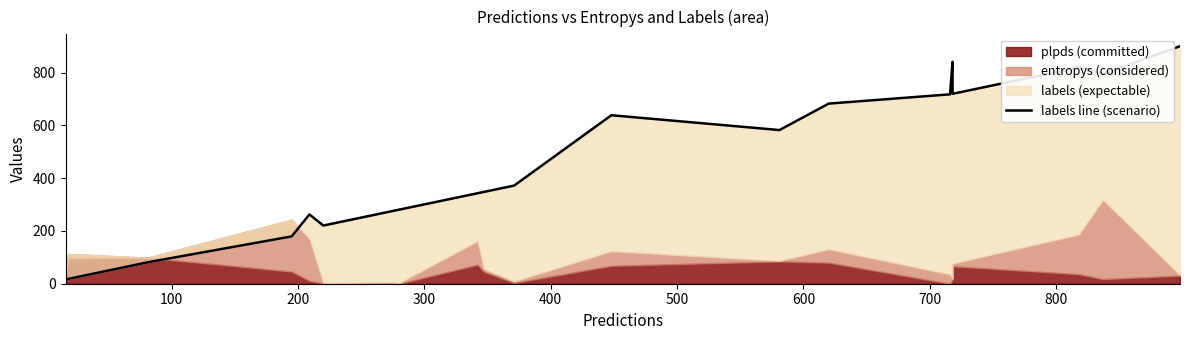

Is it true that the value at 300 is 249.5?

False